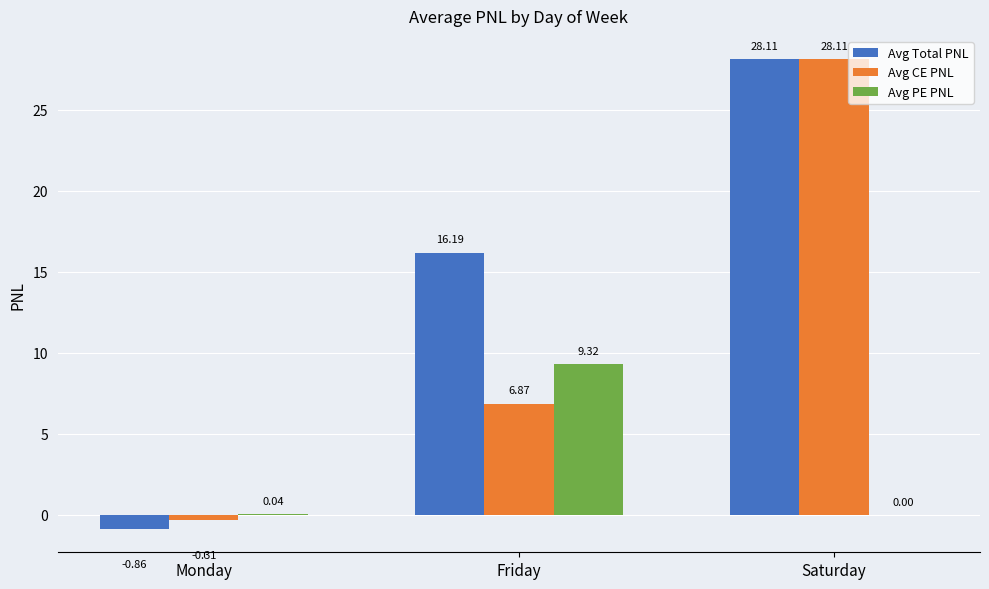

Where does the Avg CE PNL series first go above 6?

Friday